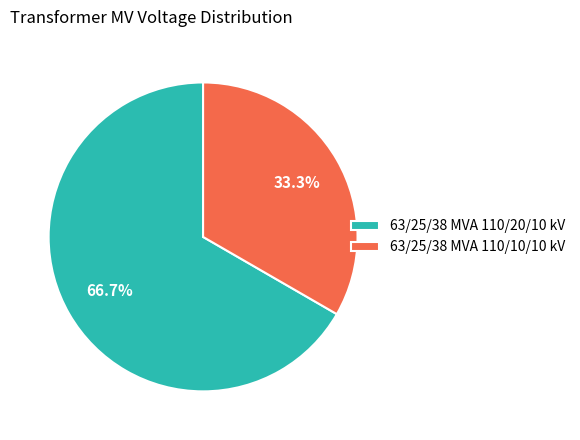

What is the largest slice in the pie chart?

63/25/38 MVA 110/20/10 kV